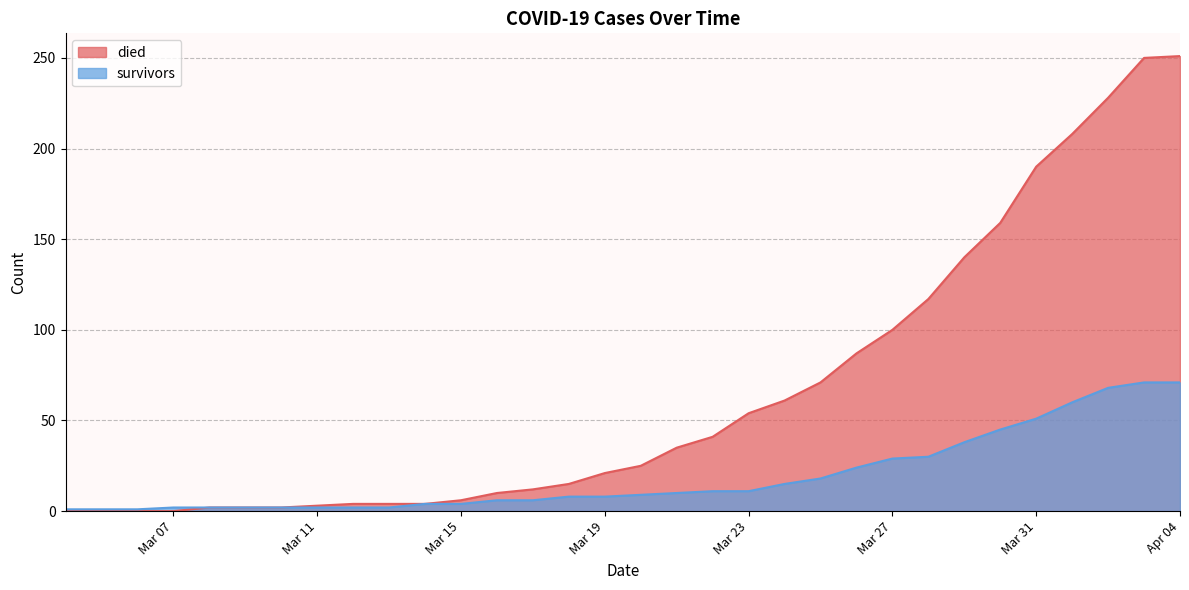

The survivors series shows 38 at Mar 27. True or false?

False